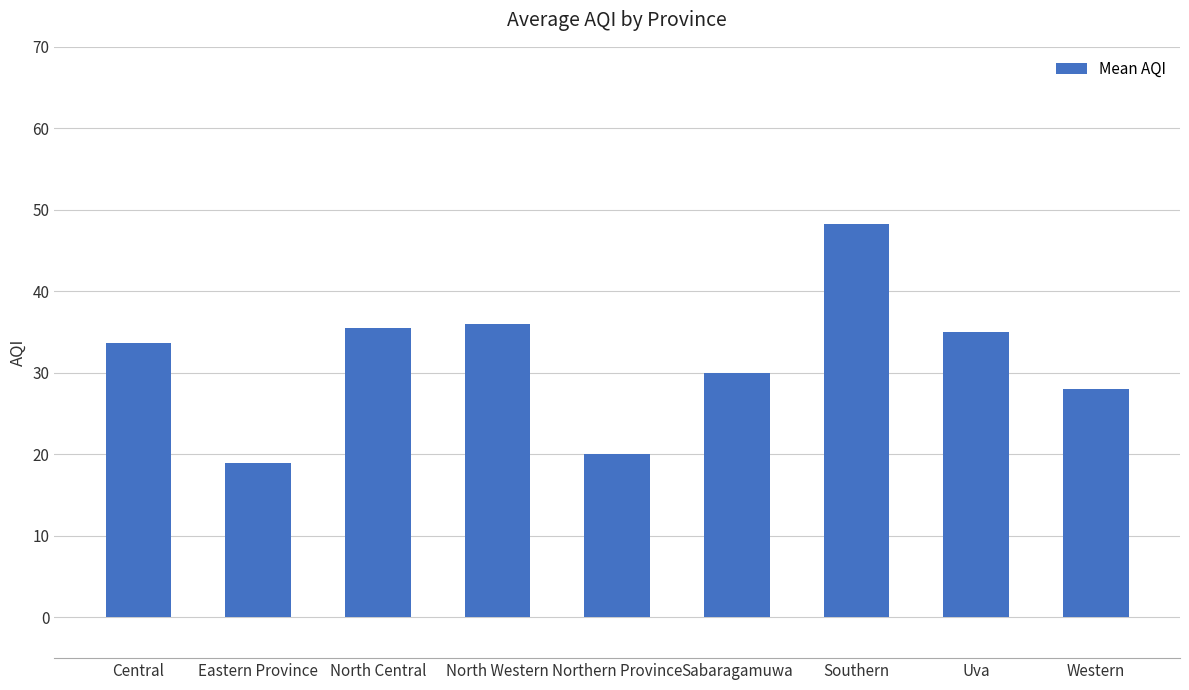

What is the change in value from Eastern Province to North Central?

+16.5